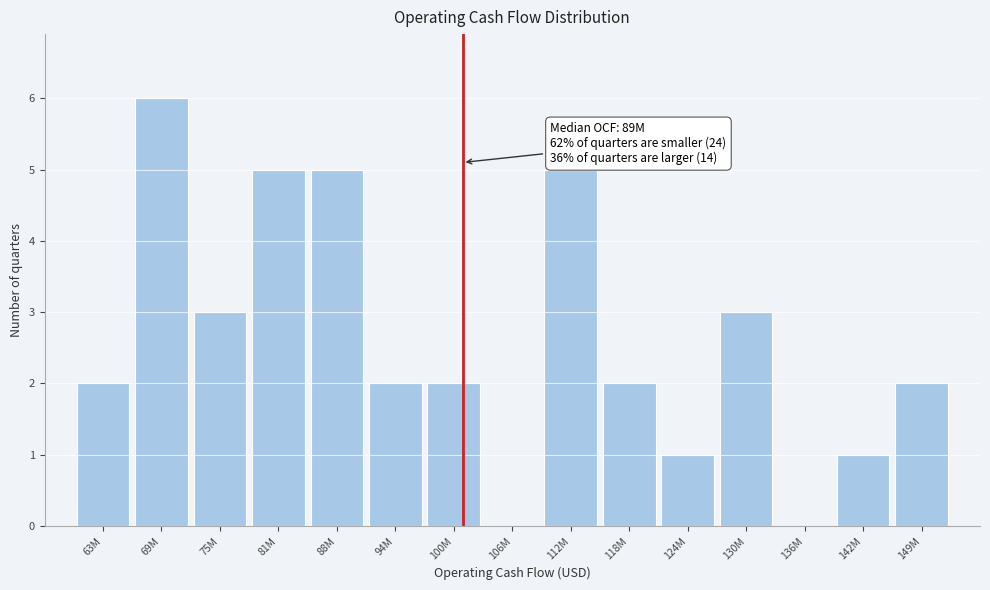

Reading left to right, extract all data points from this chart.

63M=2	69M=6	75M=3	81M=5	88M=5	94M=2	100M=2	106M=0	112M=5	118M=2	124M=1	130M=3	136M=0	142M=1	149M=2